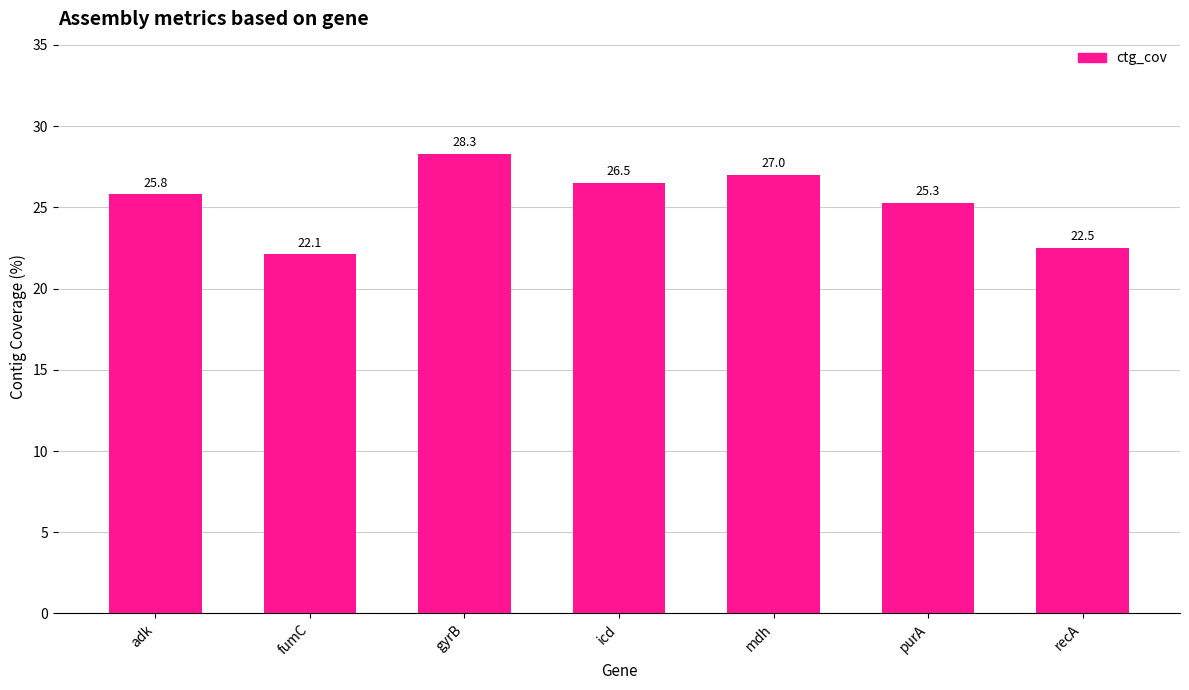

How many data points are less than 25?

2